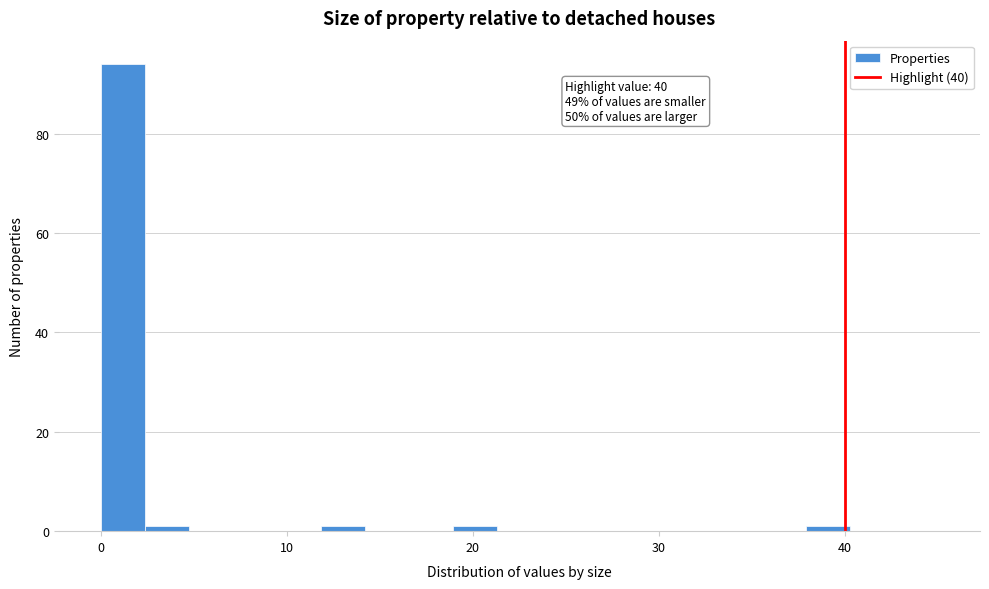

Around what value on the x-axis is the tallest bar? Give the approximate position of its centre, as read against the axis.

1